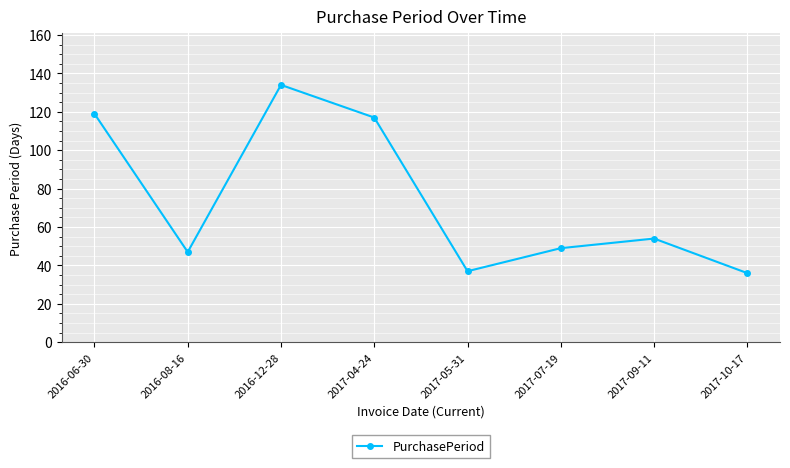

What value does the data have at 2016-08-16, to the nearest 5?

45